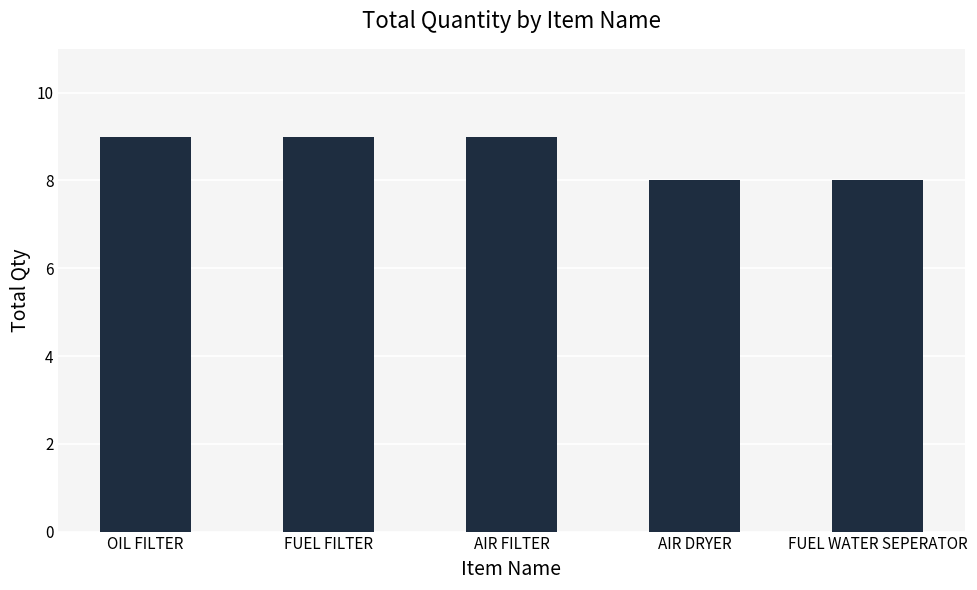

Count the values in the range 8 to 9.

5